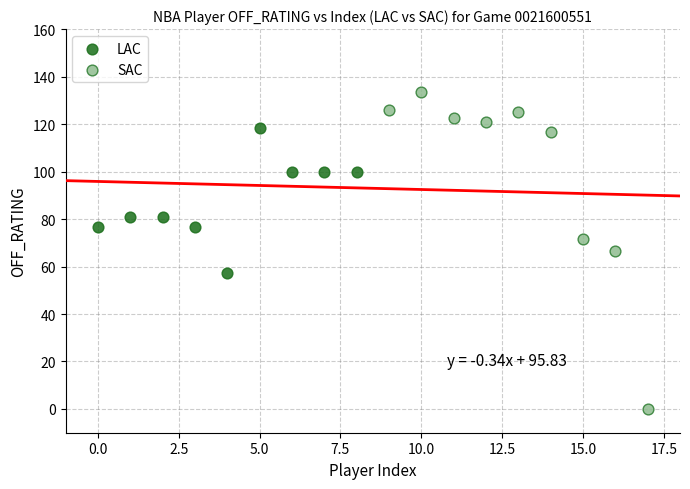

Which series contains the highest Y value?

SAC